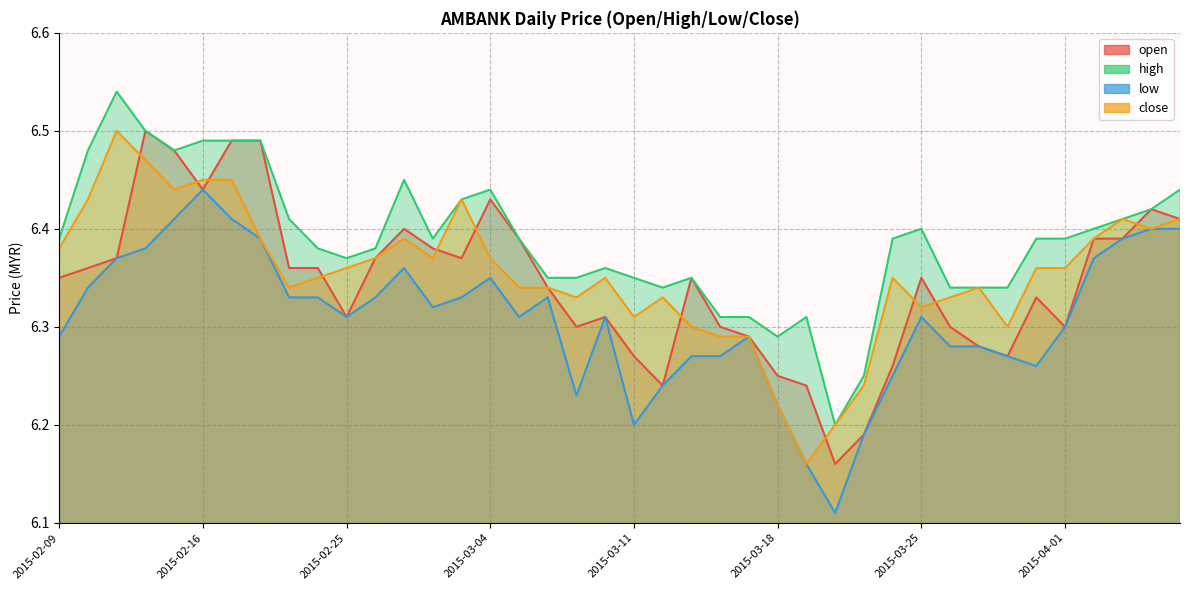

The value of open at 2015-02-10 is 10.7. True or false?

False